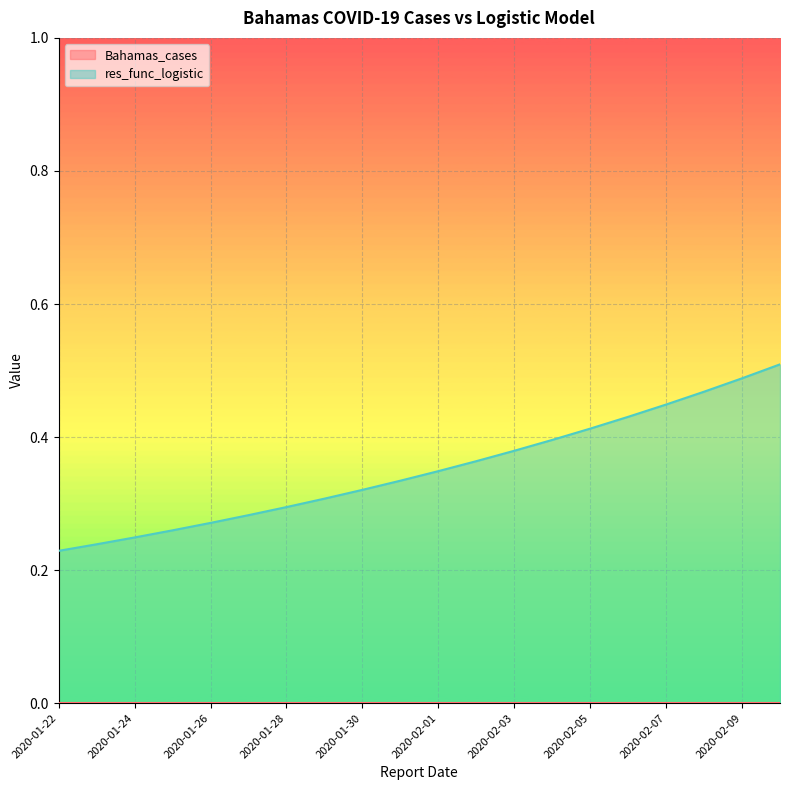

What is the average value?

0.4